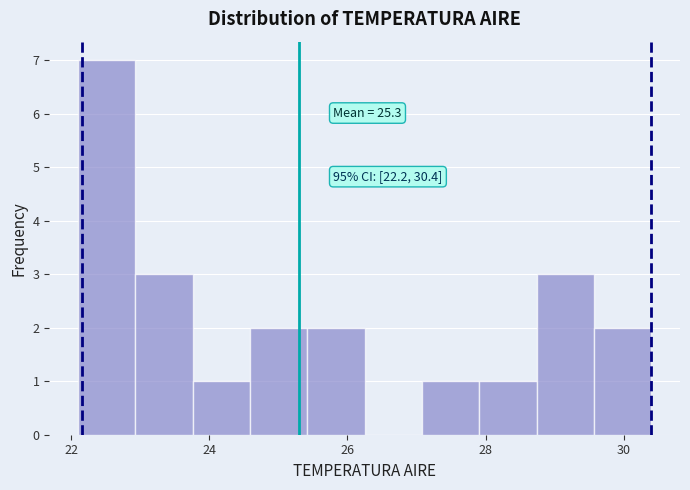

Over which range of the x-axis is the bar tallest?

22.2 to 23.0